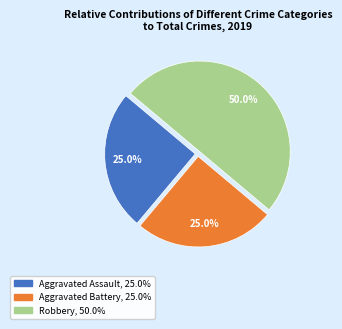

Is Aggravated Battery the majority of the pie?

No